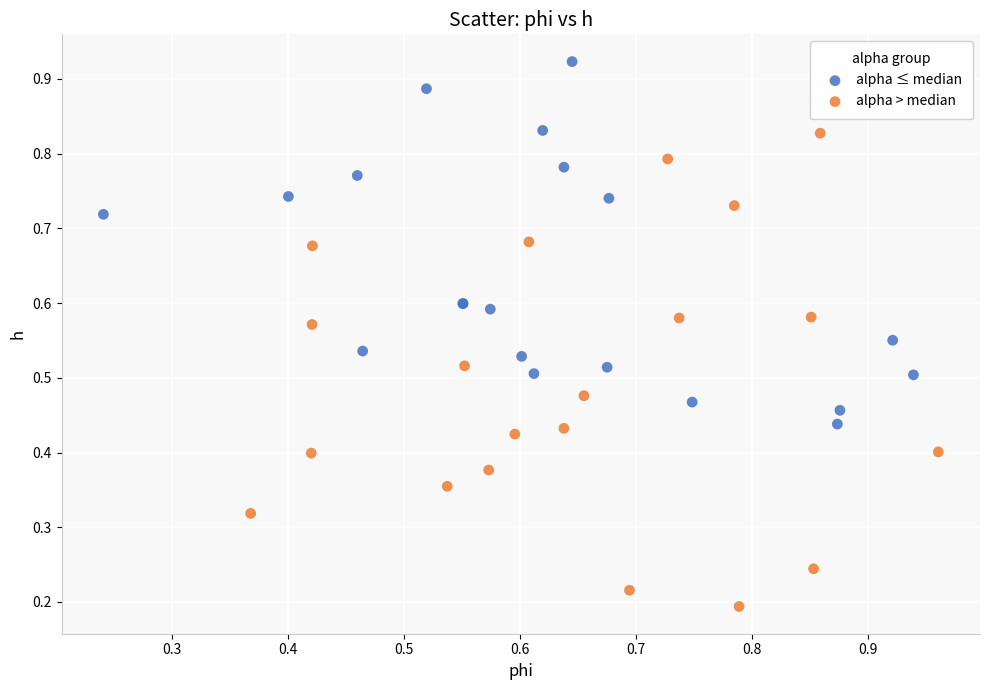

What are all the series names shown in the legend?

alpha ≤ median, alpha > median